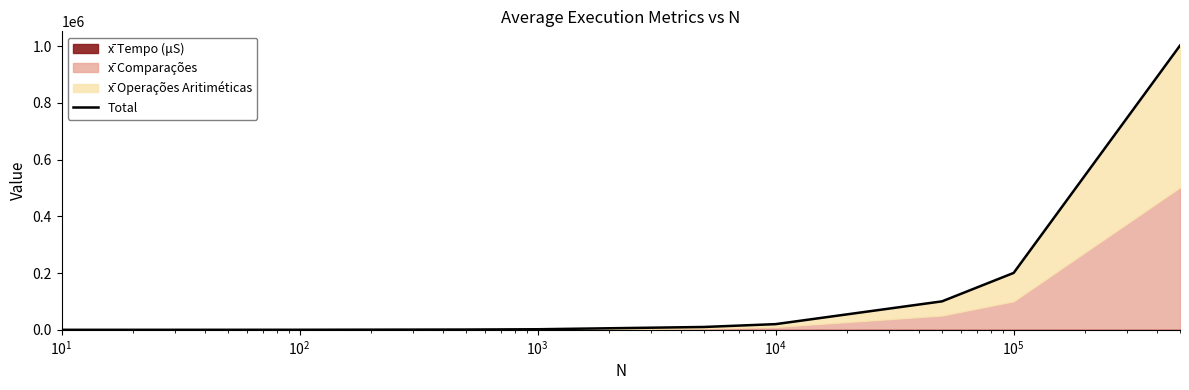

Is it true that the value at $\mathdefault{10^{1}}$ is 67.3?

False